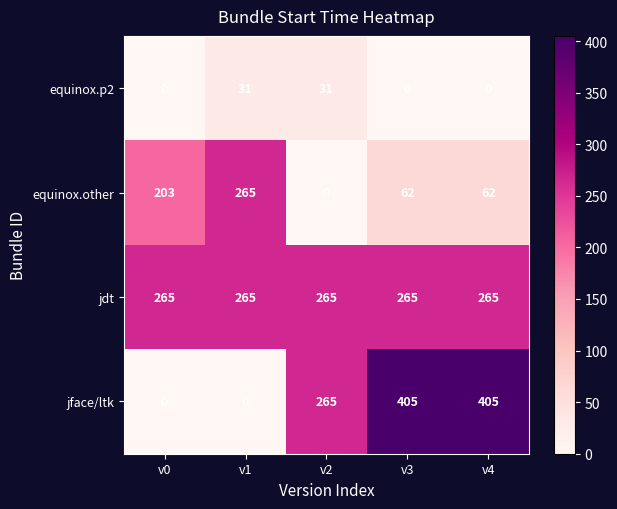

What is the difference between the maximum and second lowest values in the jface/ltk series?

405